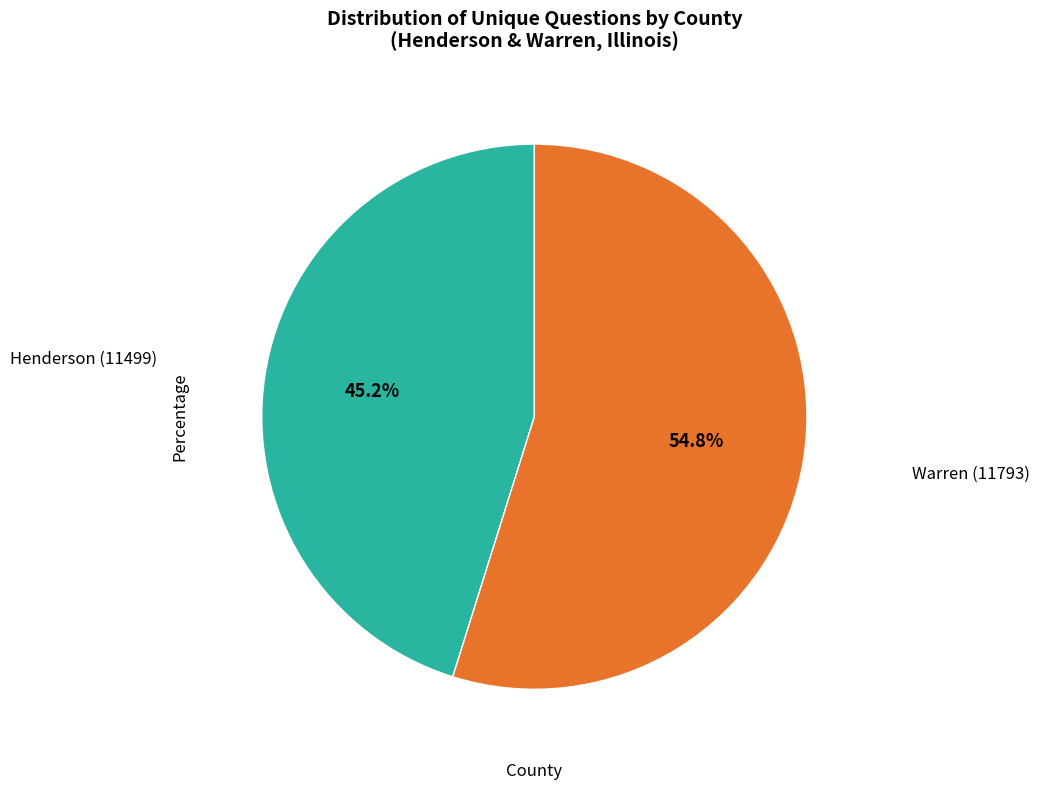

How many segments does this pie chart have?

2